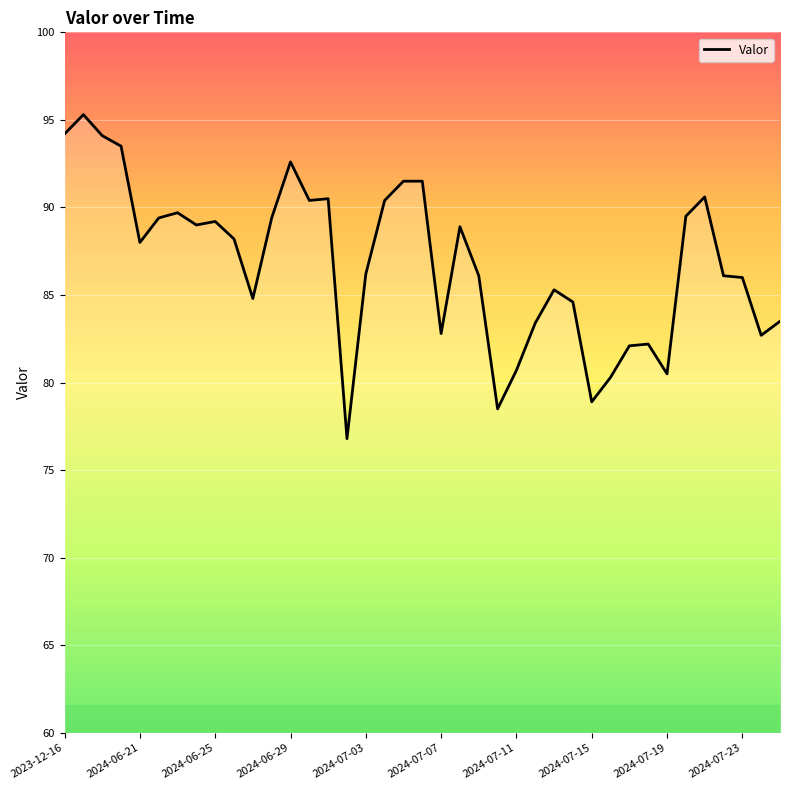

What is the difference between the maximum and minimum values?

18.5